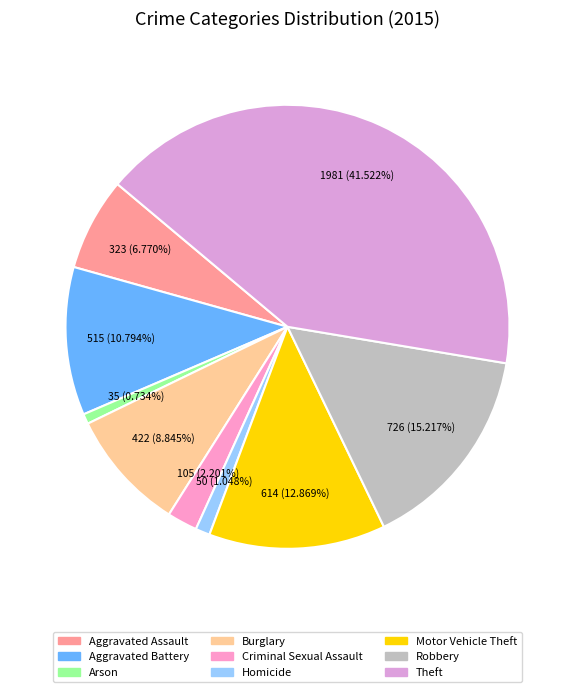

To the nearest percent, what percentage of the pie is Arson?

1%